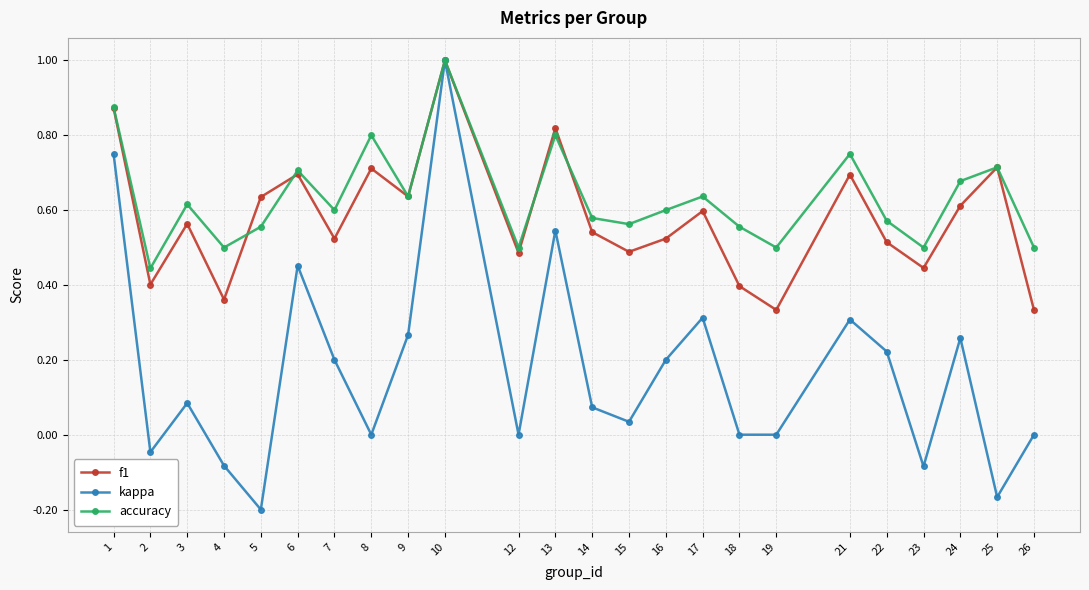

Is the value of kappa at 7 greater than the value of accuracy at 9?

No